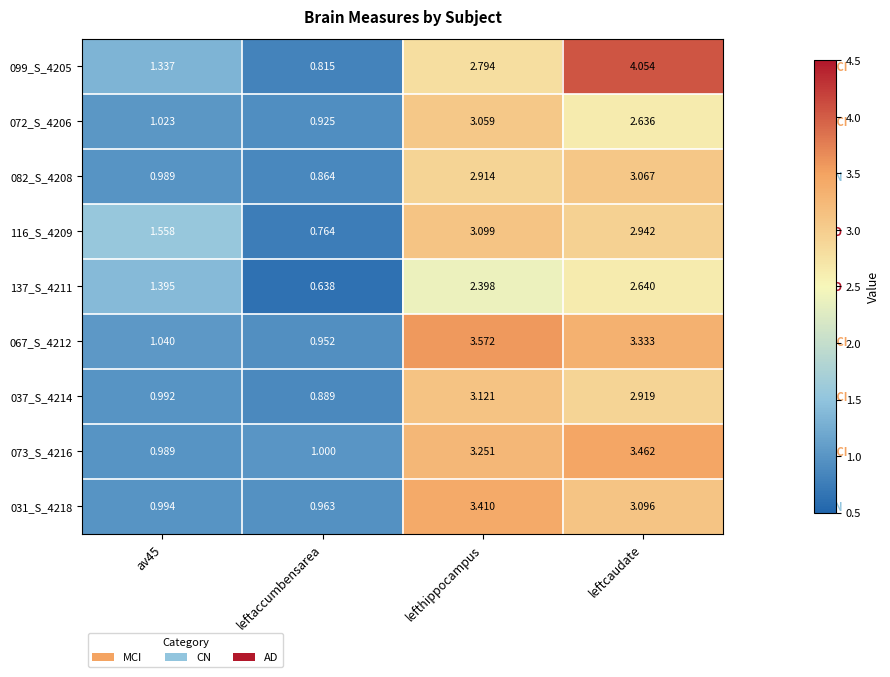

Which label corresponds to the largest value in the chart?

leftcaudate